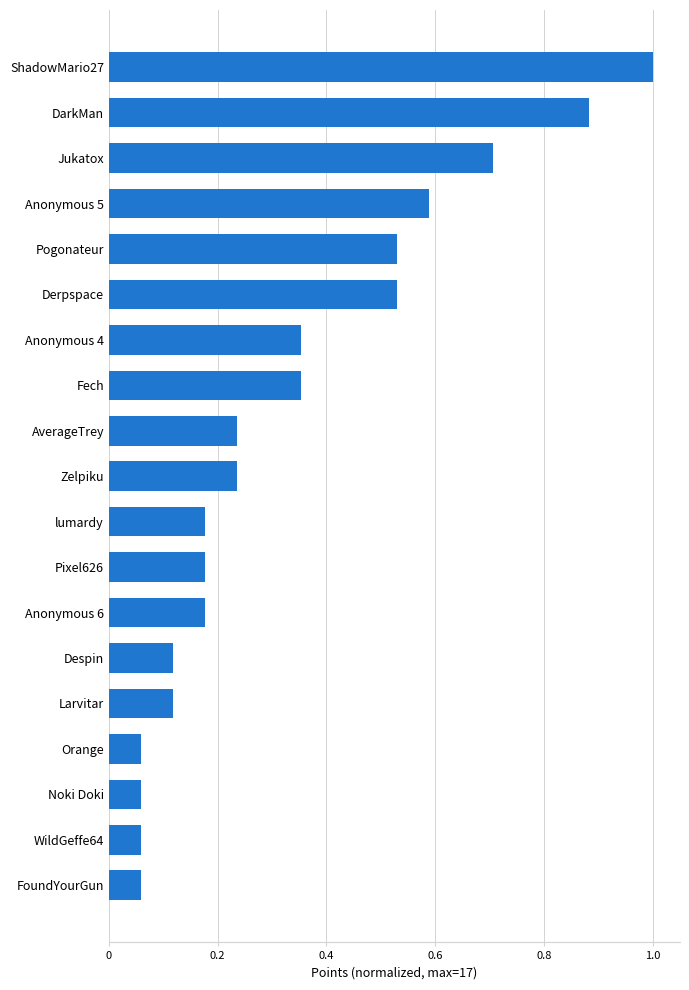

The chart shows a value of 0.3 at lumardy. True or false?

False